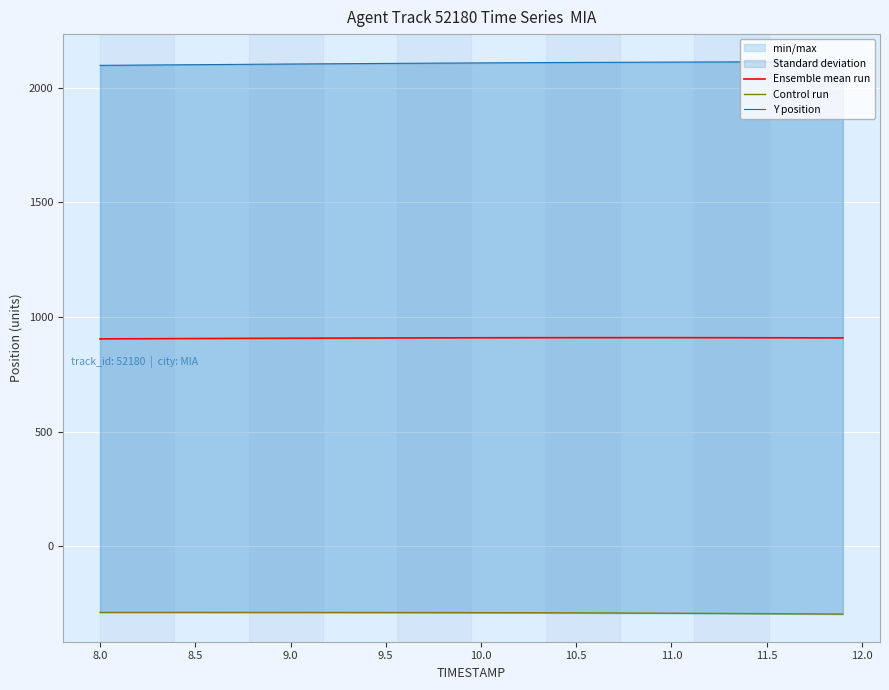

What is the lowest value of the Ensemble mean run series?

904.5